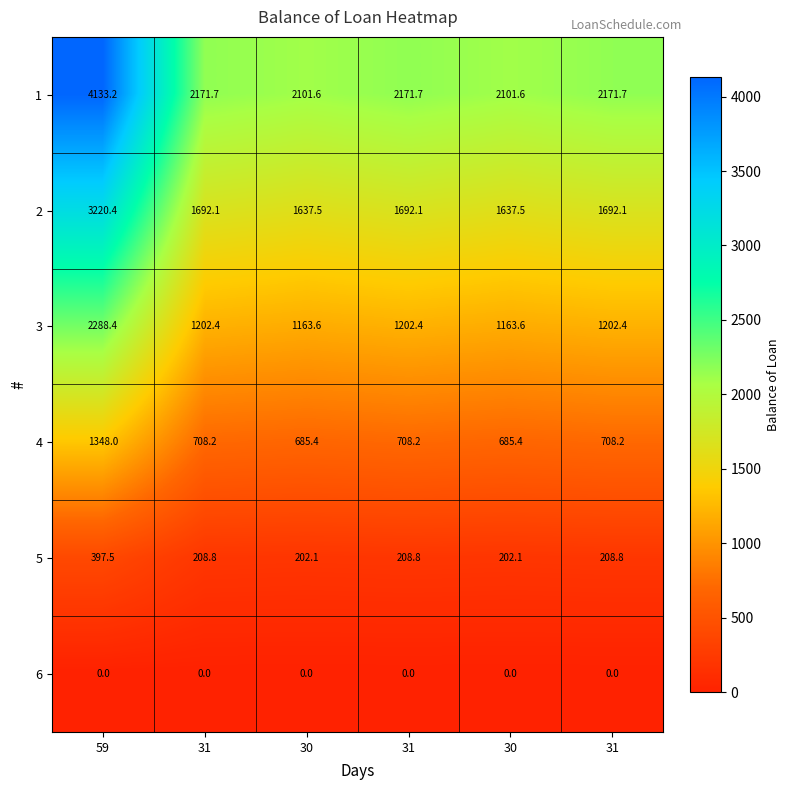

Which has a higher value, 31 or 59?

59